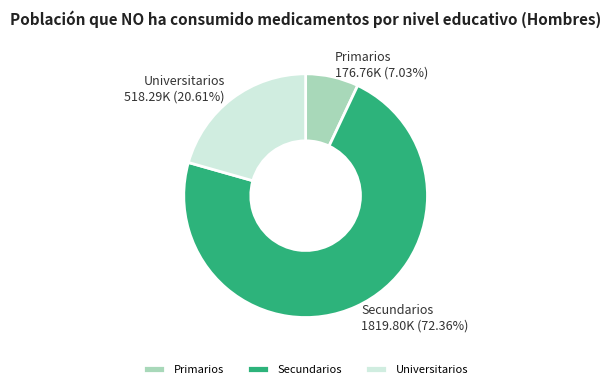

To the nearest percent, what is the average slice percentage?

33%